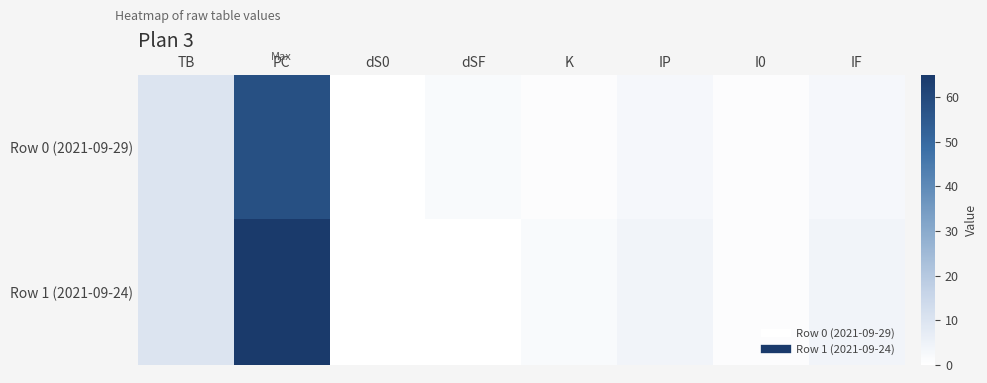

Reading left to right, extract all data points from this chart.

Row 0 (2021-09-29): TB=10	PC=58	dS0=0	dSF=2	K=1	IP=3	I0=1	IF=3
Row 1 (2021-09-24): TB=10	PC=65	dS0=0	dSF=0	K=2	IP=4	I0=1	IF=4